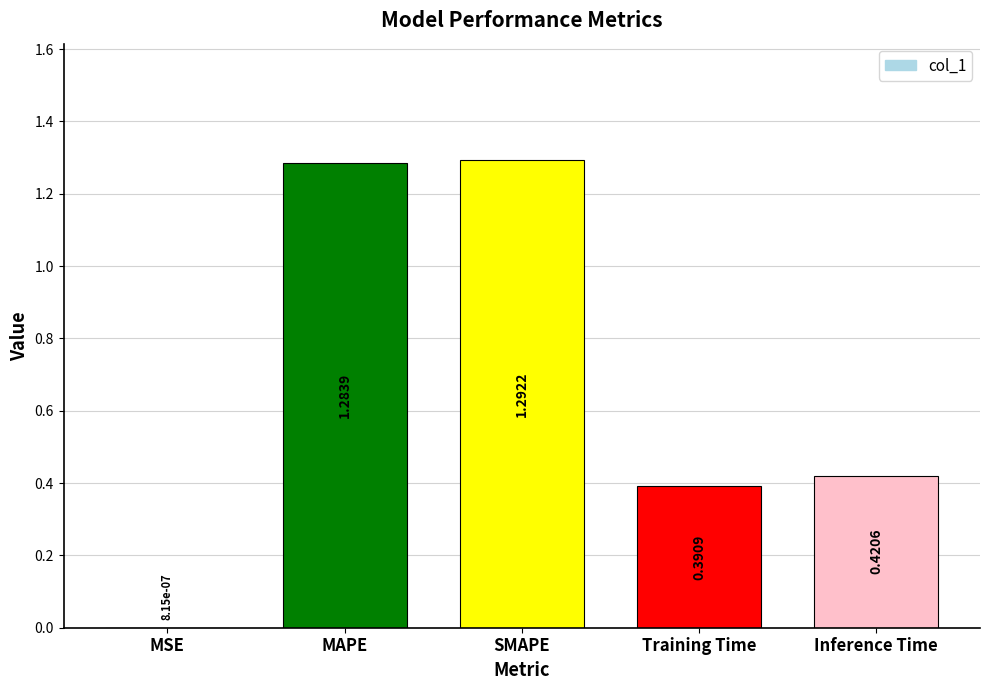

At which label is the value closest to 0?

MSE